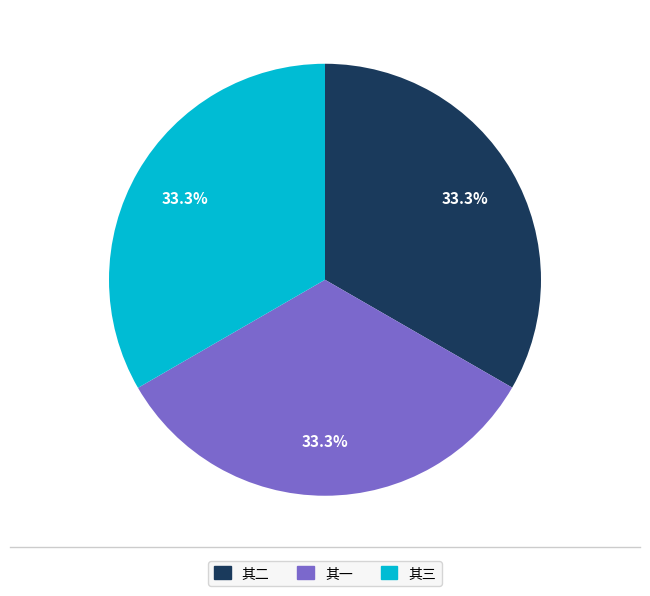

Combined, what portion of the pie is 其一 and 其三?

66.7%